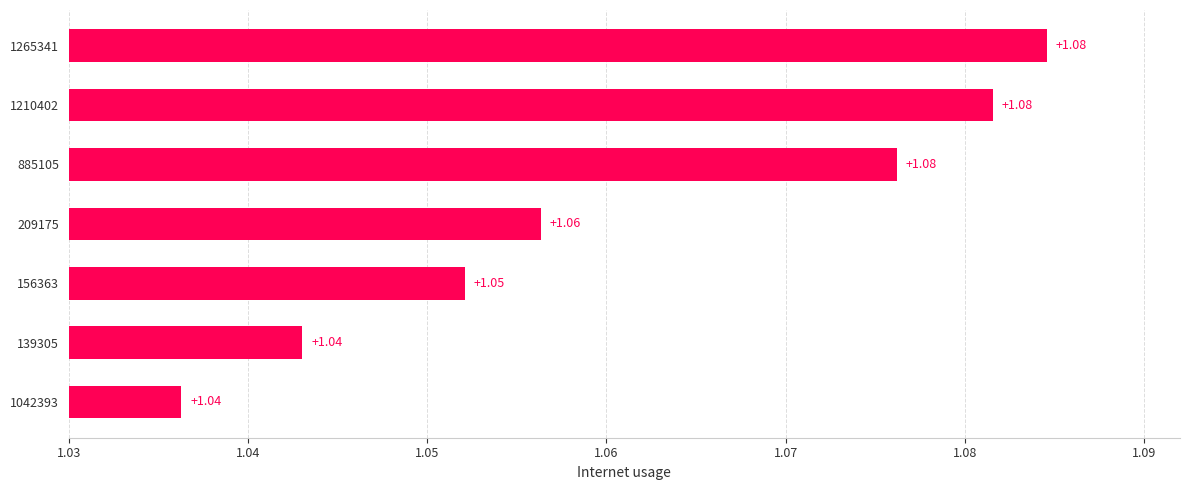

What is the sum of the values at 1042393 and 156363?

2.1